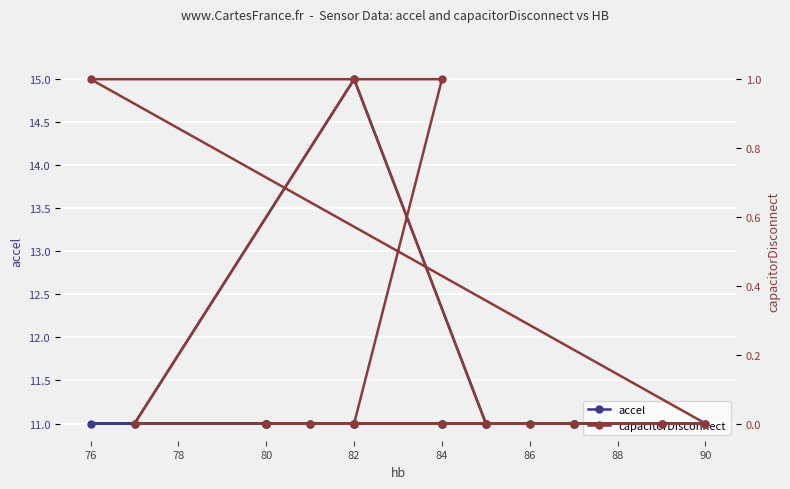

In accel, how many points are higher than both neighbors (excluding endpoints)?

1